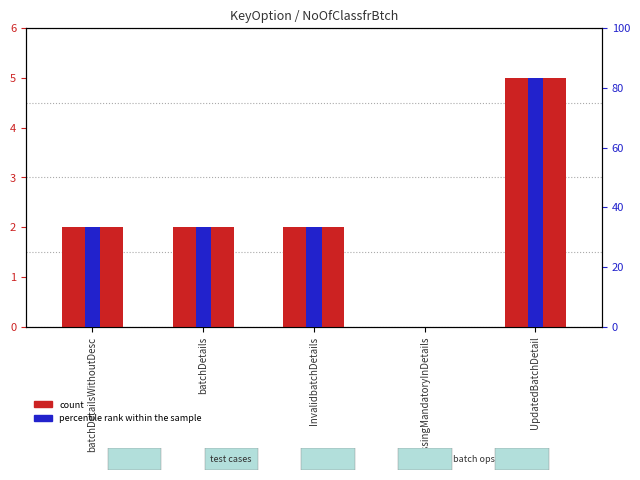

Approximately how many times larger is the value at InvalidbatchDetails compared to UpdatedBatchDetail?

0.4